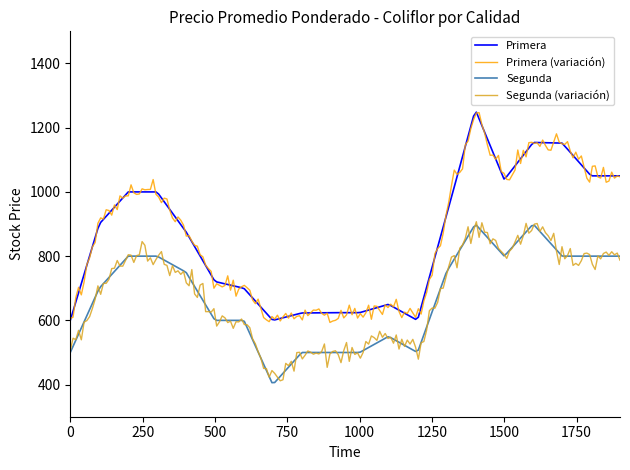

What is the maximum value shown in the chart?

1248.3